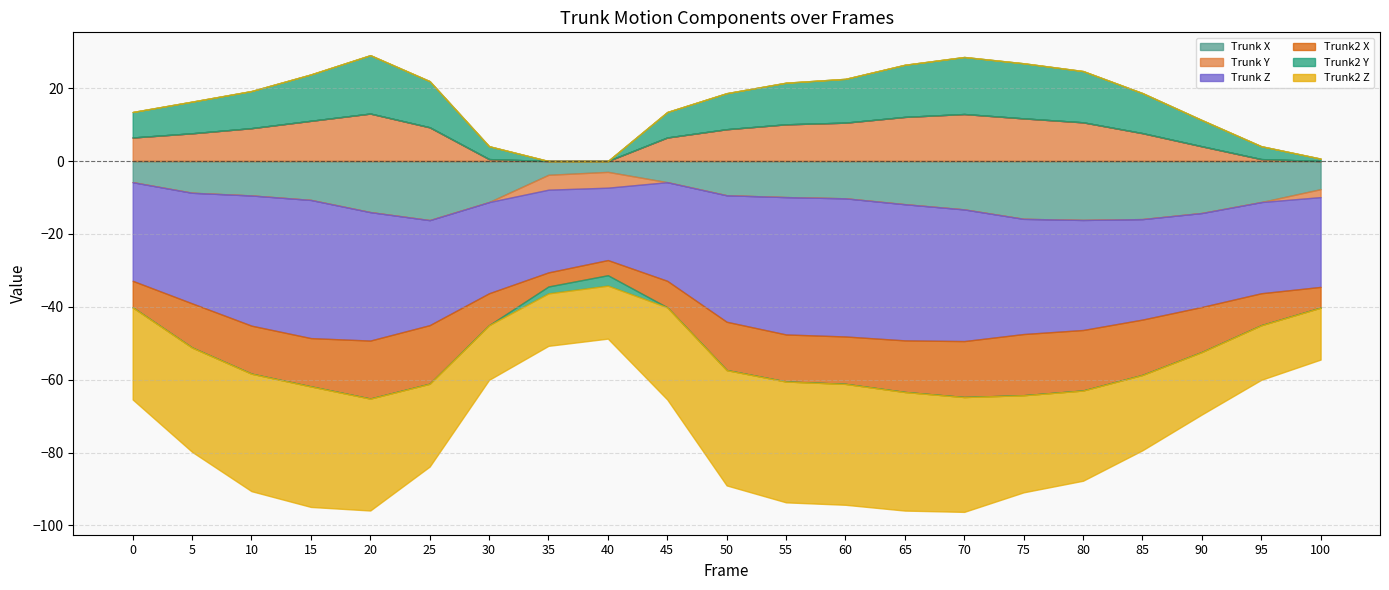

Reading left to right, extract all data points from this chart.

Trunk X: 0=-5.8	5=-8.7	10=-9.4	15=-10.7	20=-14.0	25=-16.2	30=-11.3	35=-3.8	40=-3.0	45=-5.8	50=-9.4	55=-9.9	60=-10.2	65=-11.8	70=-13.3	75=-15.9	80=-16.2	85=-15.9	90=-14.3	95=-11.3	100=-7.7
Trunk Y: 0=6.5	5=7.6	10=9.0	15=11.0	20=13.0	25=9.3	30=0.5	35=-4.1	40=-4.3	45=6.5	50=8.7	55=10.1	60=10.5	65=12.1	70=12.9	75=11.7	80=10.6	85=7.7	90=4.0	95=0.5	100=-2.2
Trunk Z: 0=-27.1	5=-30.4	10=-35.7	15=-37.9	20=-35.3	25=-28.8	30=-25.0	35=-22.7	40=-19.9	45=-27.1	50=-34.7	55=-37.7	60=-37.9	65=-37.4	70=-36.1	75=-31.6	80=-30.2	85=-27.6	90=-25.8	95=-25.0	100=-24.6
Trunk2 X: 0=-7.3	5=-12.1	10=-13.2	15=-13.2	20=-15.9	25=-16.1	30=-8.8	35=-3.9	40=-4.2	45=-7.3	50=-13.3	55=-12.9	60=-13.0	65=-14.2	70=-15.3	75=-16.8	80=-16.6	85=-15.2	90=-12.4	95=-8.8	100=-5.7
Trunk2 Y: 0=7.0	5=8.7	10=10.2	15=12.7	20=16.0	25=12.7	30=3.5	35=-1.9	40=-2.9	45=7.0	50=9.9	55=11.4	60=12.0	65=14.3	70=15.6	75=15.1	80=14.1	85=11.0	90=7.2	95=3.5	100=0.7
Trunk2 Z: 0=-25.3	5=-28.6	10=-32.2	15=-33.1	20=-30.7	25=-22.7	30=-15.0	35=-14.4	40=-14.5	45=-25.3	50=-31.7	55=-33.2	60=-33.2	65=-32.5	70=-31.5	75=-26.7	80=-24.8	85=-20.7	90=-17.1	95=-15.0	100=-14.3